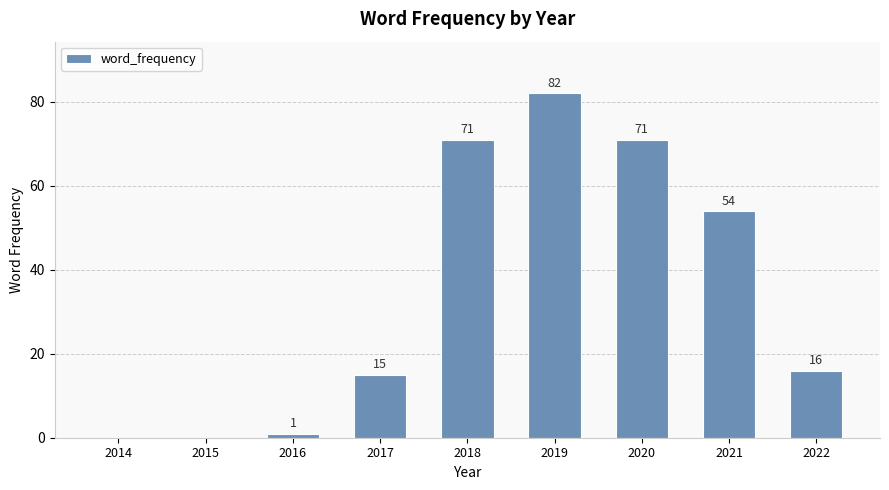

Is it true that the value at 2015 is 0?

True